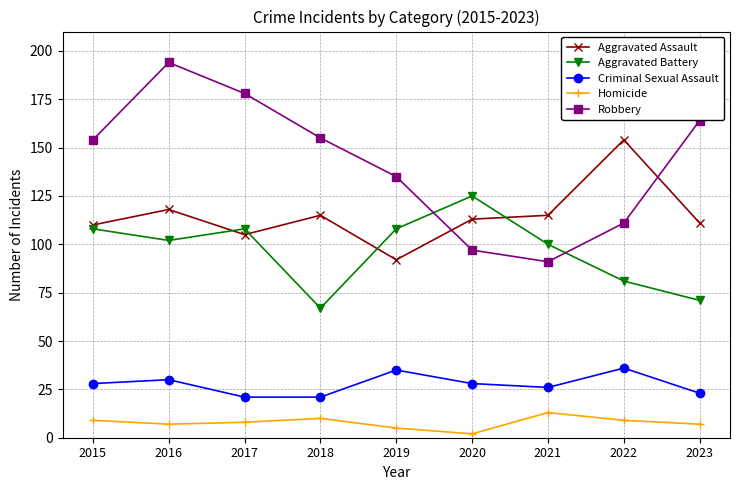

What is the total value across all series at 2016?

451